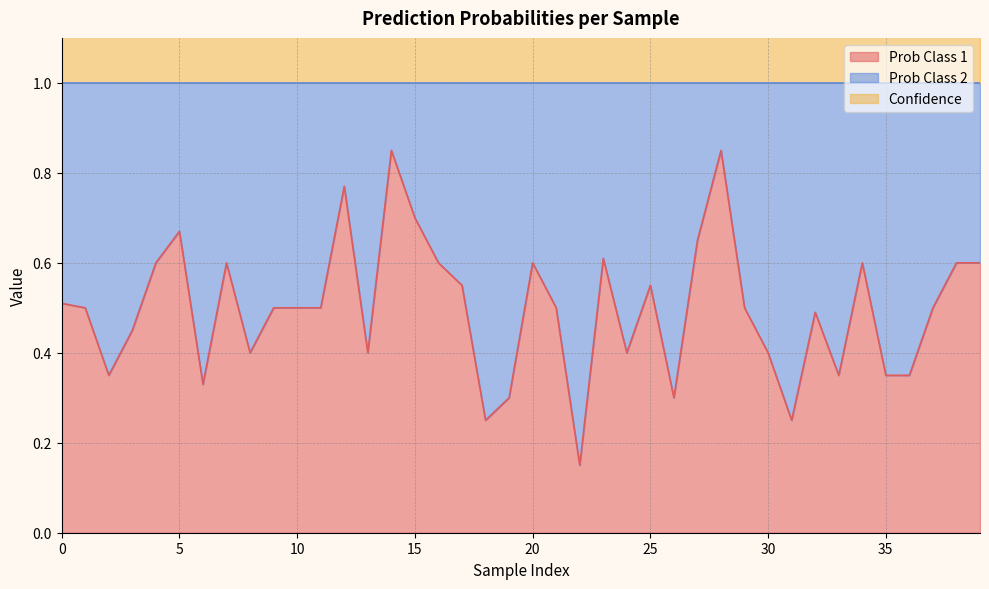

At which category does Prob Class 1 reach its first local peak?

5